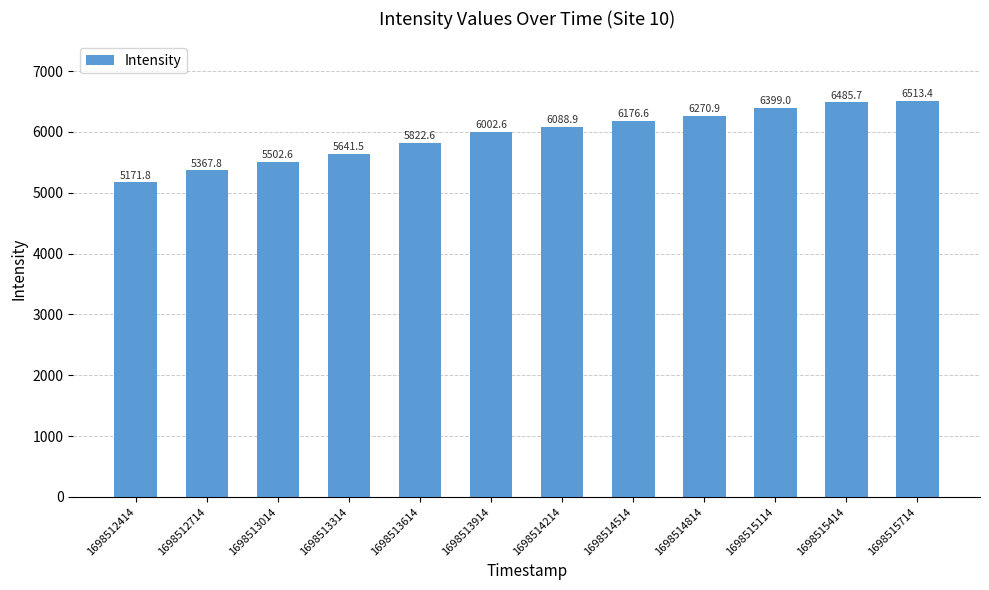

Where is the data nearest to the value 5842?

1698513614